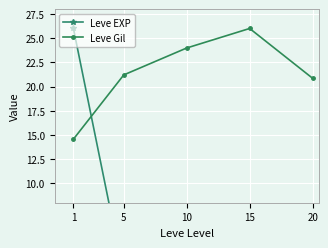

Which series ends up on top after the final intersection of Leve EXP and Leve Gil?

Leve Gil